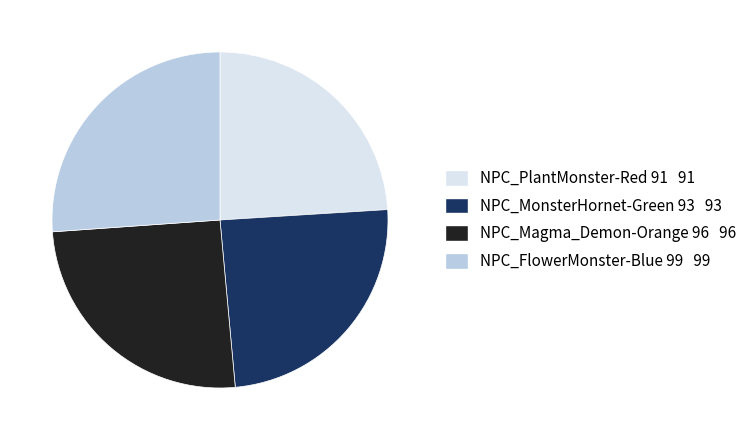

Does any single category account for the majority?

No